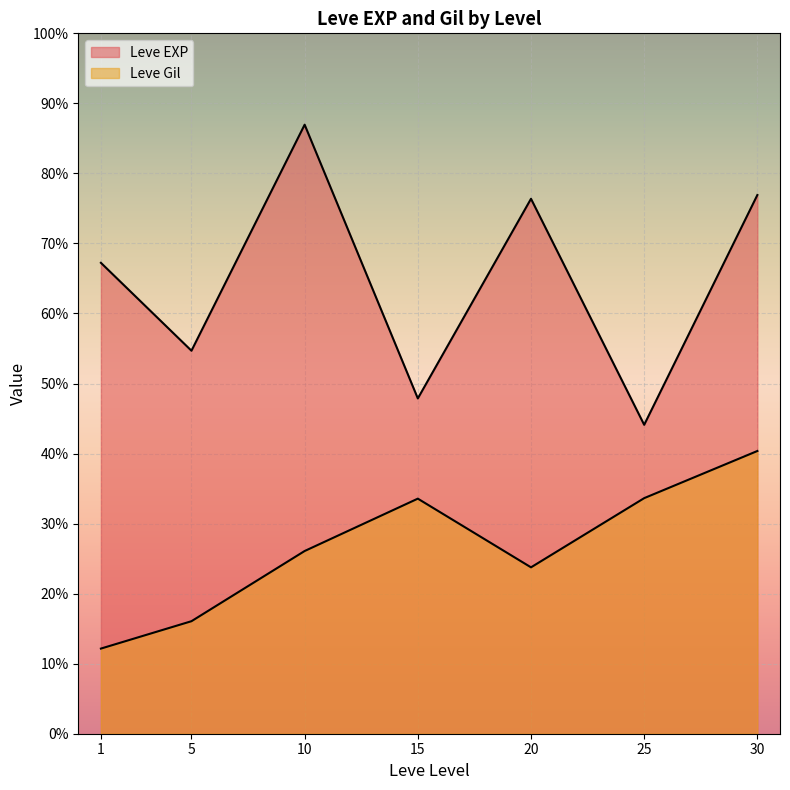

Does the chart display data point markers on the line(s)?

No